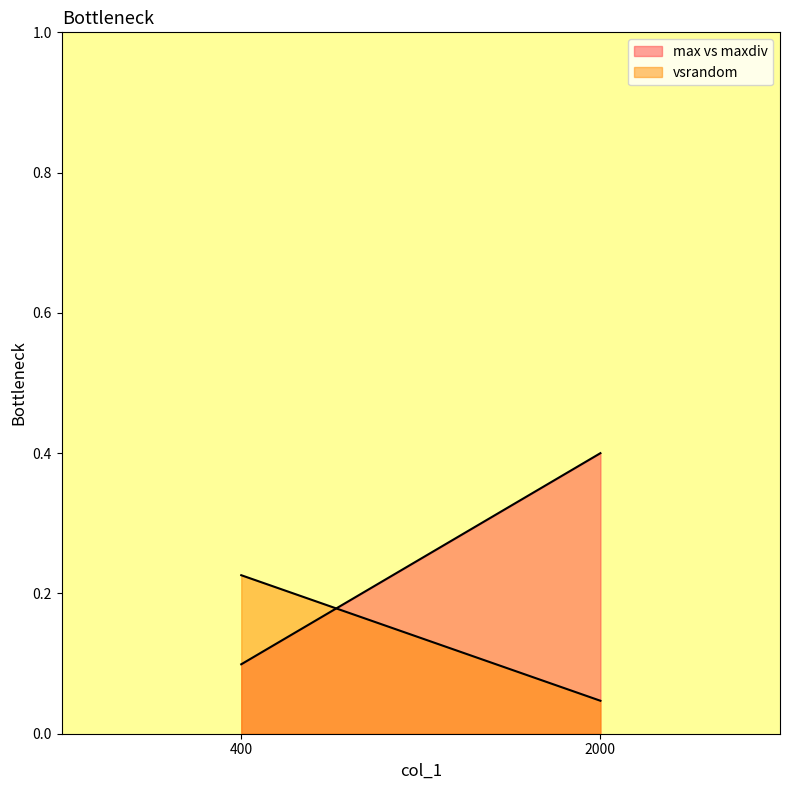

What is the spread (max minus min) of values at 400?

0.1